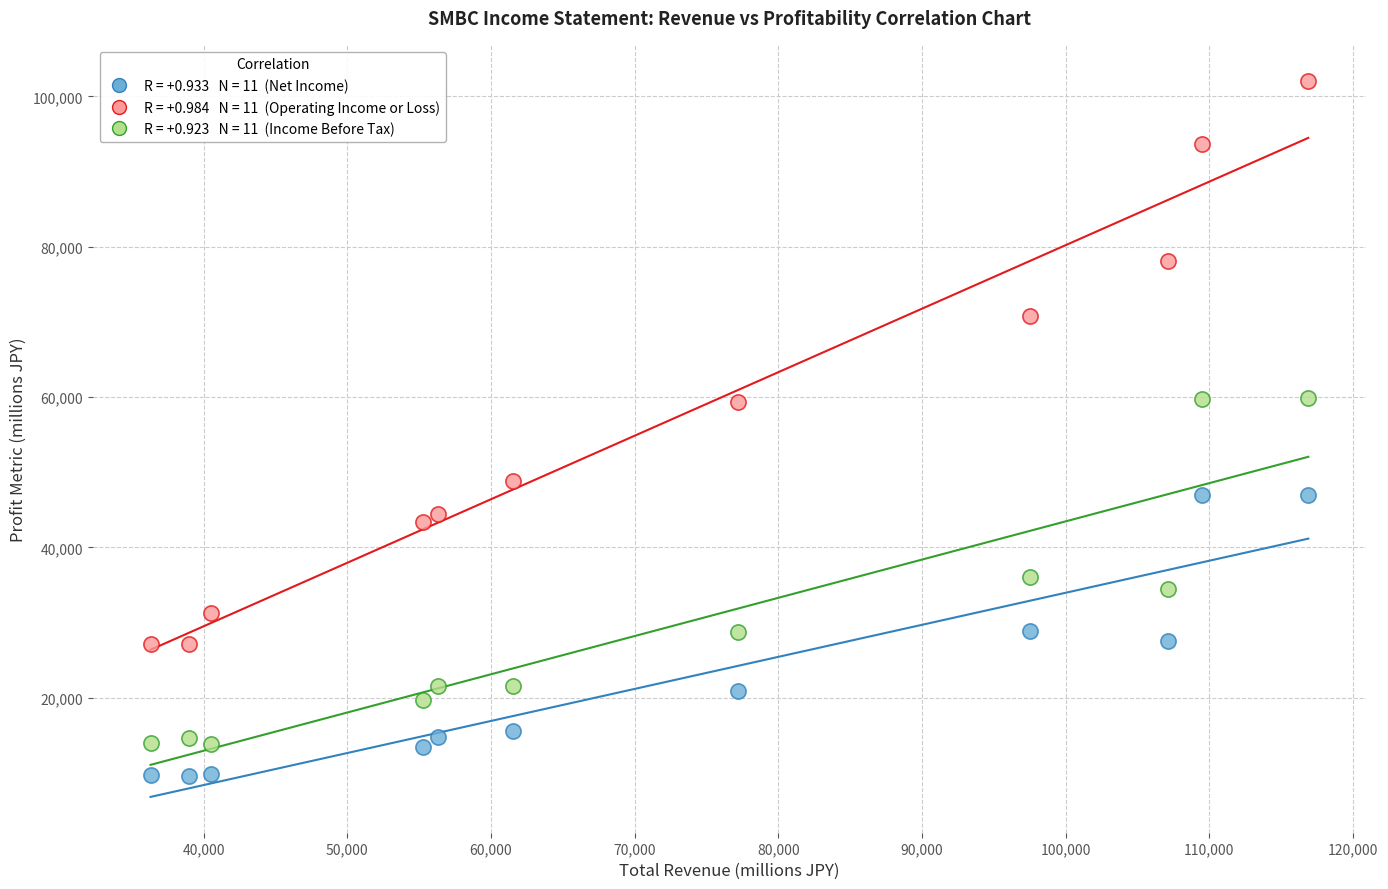

Across all data points, what is the range of Y values (max minus min)?

92500